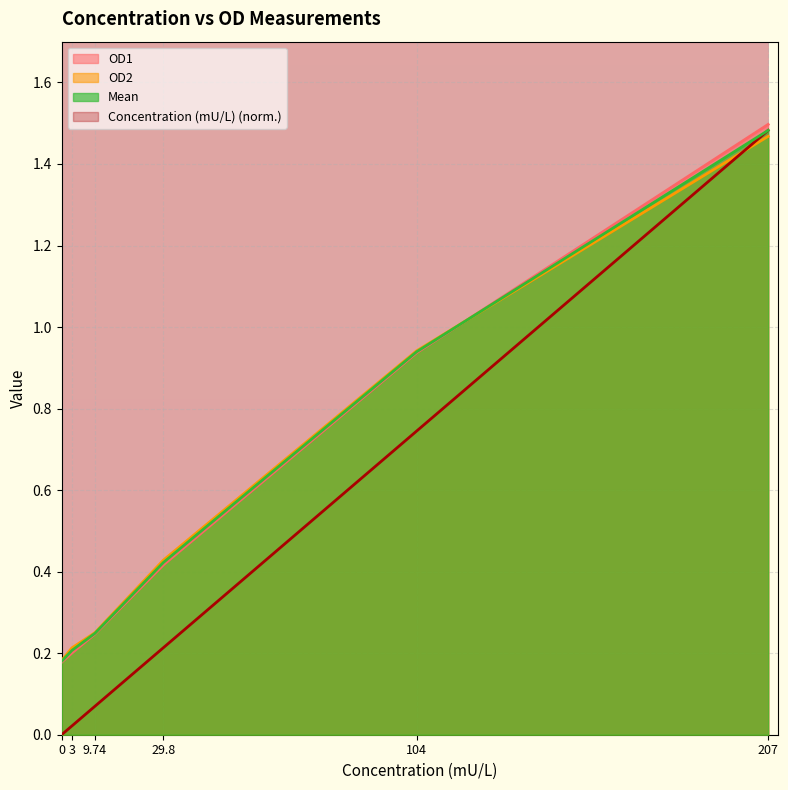

What is the difference between the OD2 values at 0 and 104?

0.8